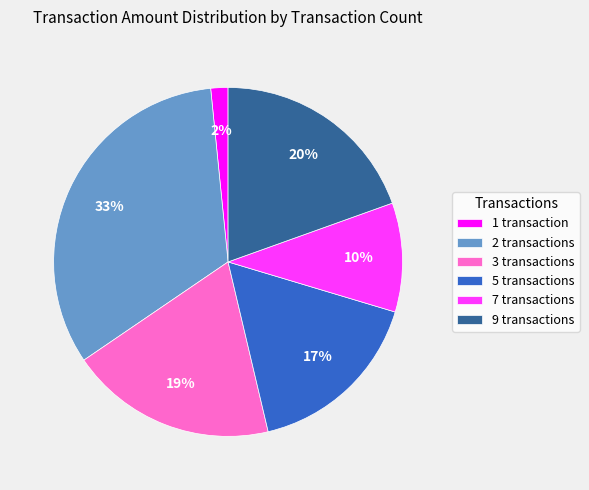

The 3 transactions slice represents 19% of the pie. True or false?

True